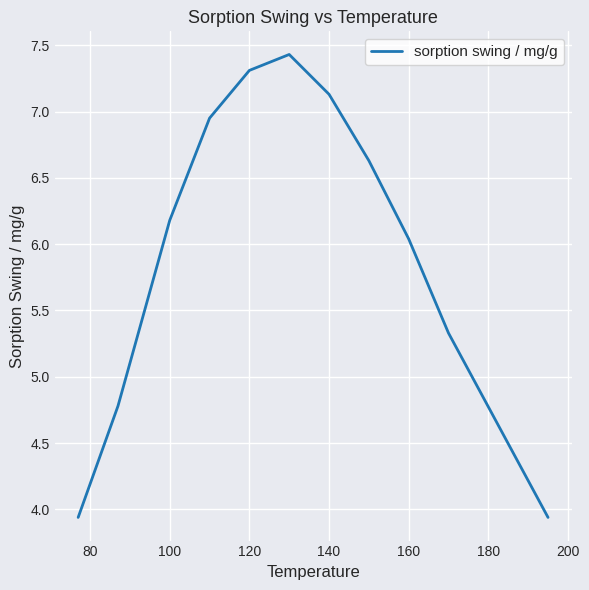

What is the difference between the maximum and minimum values?

3.5